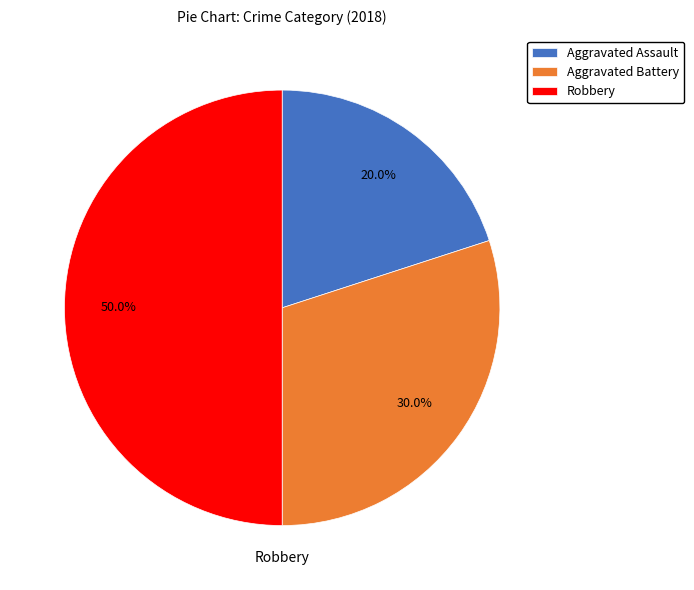

Rank the categories by value from highest to lowest.

Robbery, Aggravated Battery, Aggravated Assault